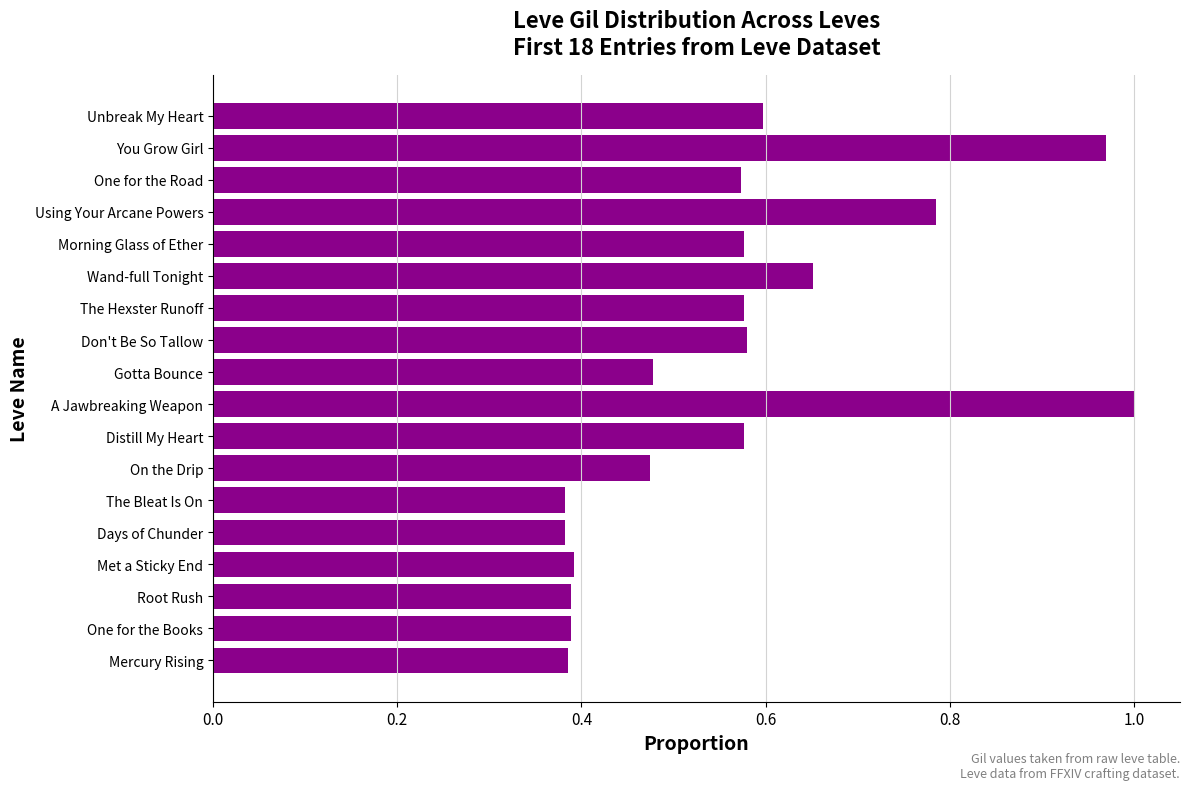

Between Gotta Bounce and Mercury Rising, which is larger?

Gotta Bounce